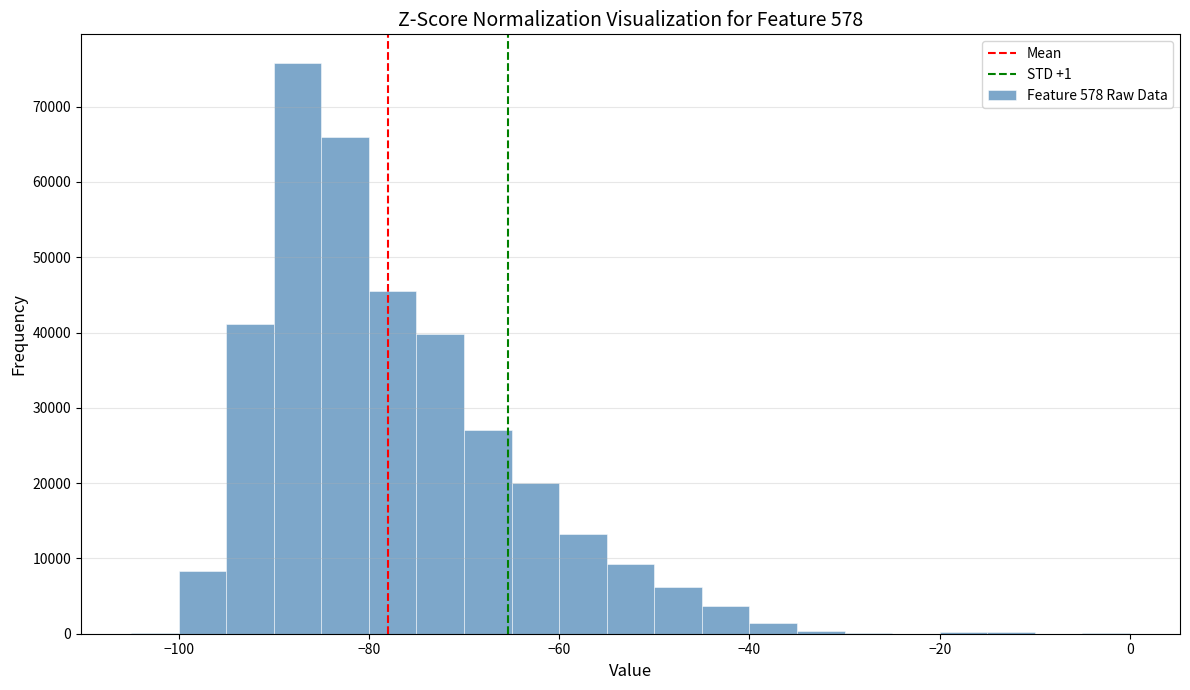

Around what value on the x-axis is the tallest bar? Give the approximate position of its centre, as read against the axis.

-88